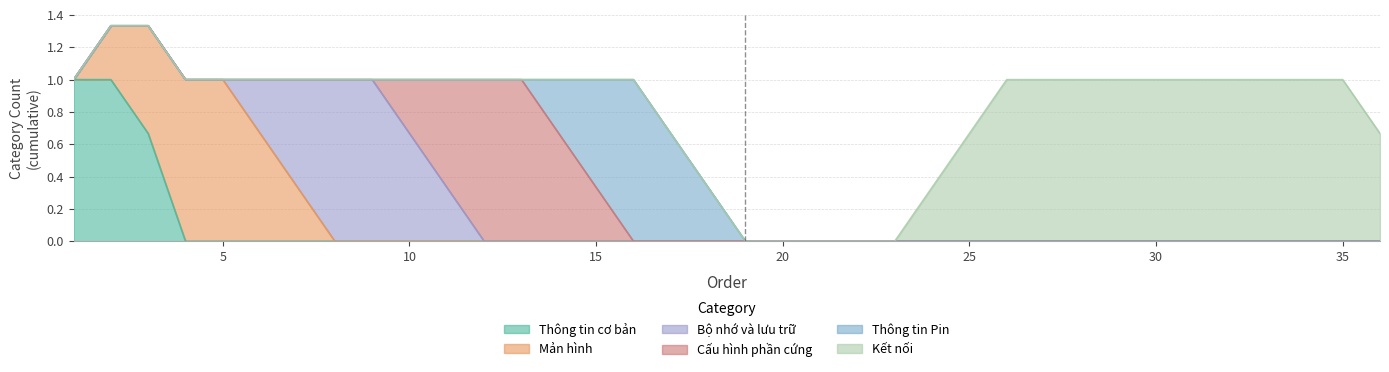

What is the difference between the maximum and second lowest values in the Thông tin Pin series?

1